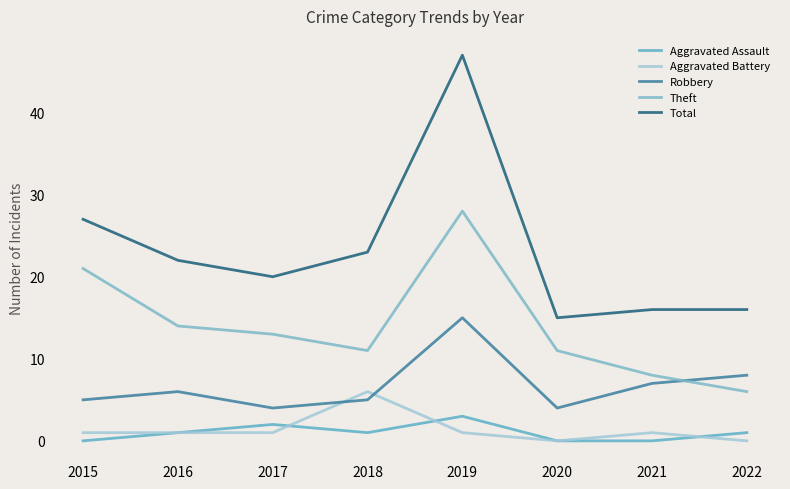

Which has a higher value, 2021 or 2020?

2021